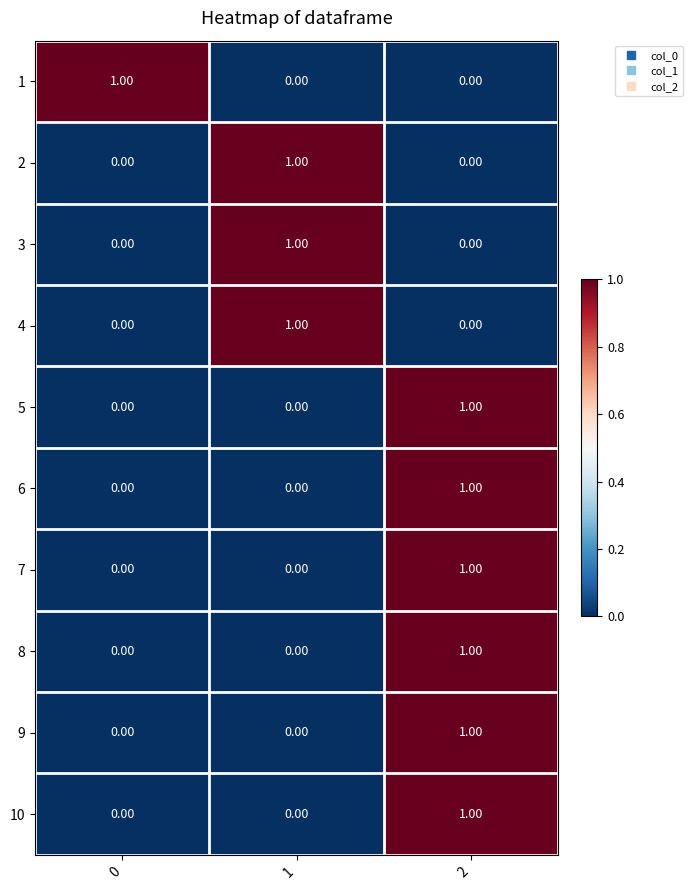

How many data points does each series have?

3